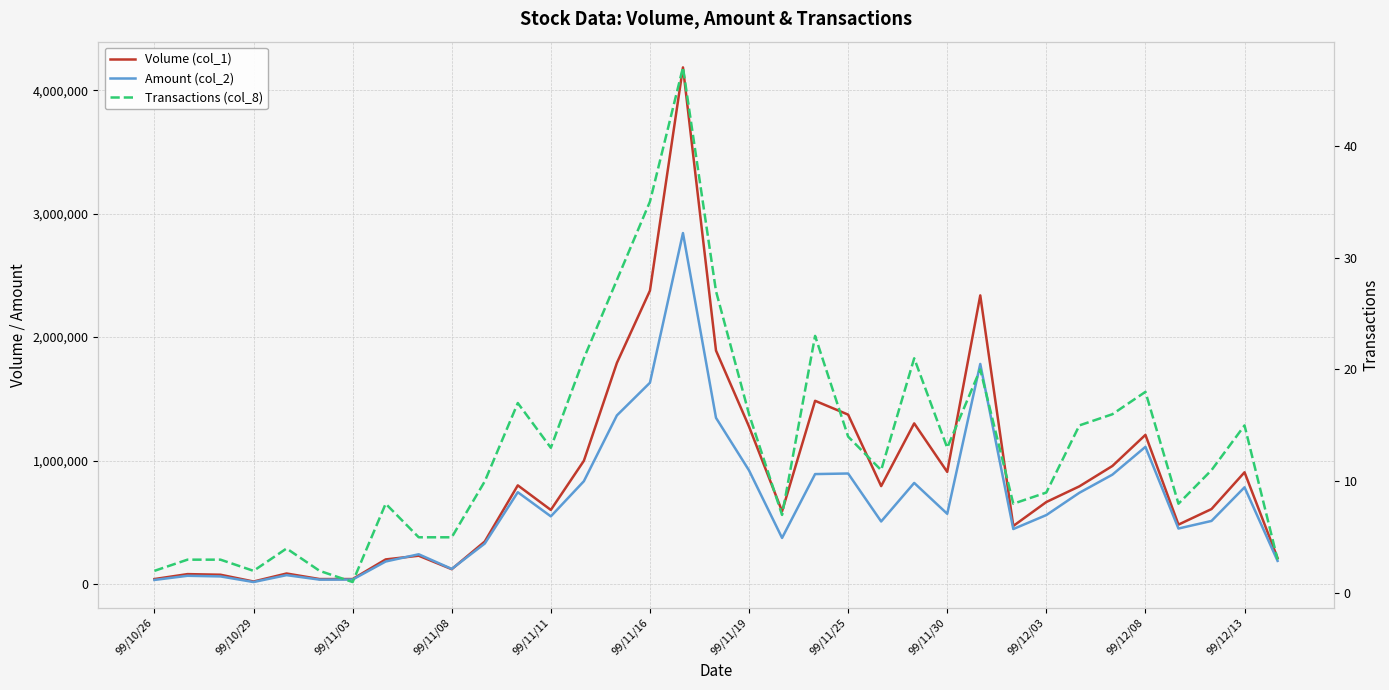

What are all the series names shown in the legend?

Volume (col_1), Amount (col_2), Transactions (col_8)